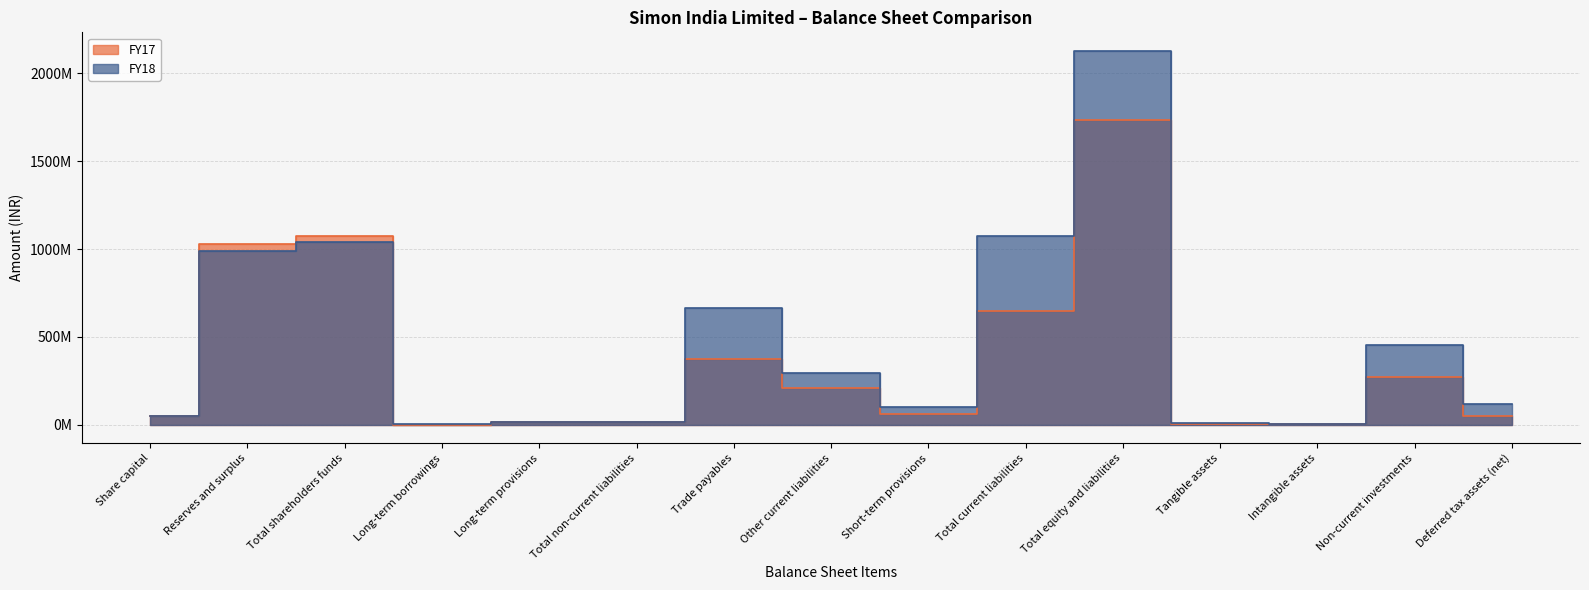

True or false: FY18 has a value of 2868171151 at Total equity and liabilities.

False